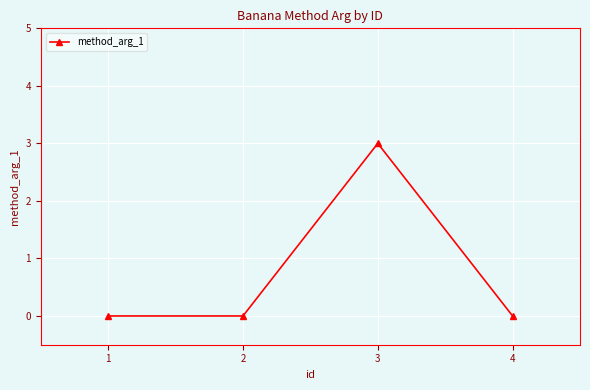

What is the change in value from 1 to 3?

+3